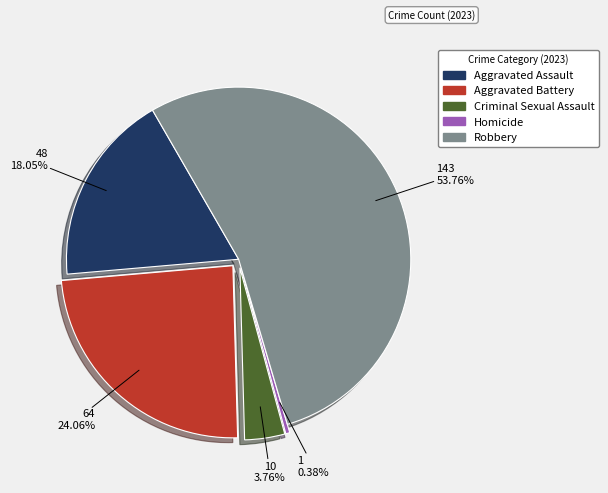

Between Robbery and Homicide, which is larger?

Robbery